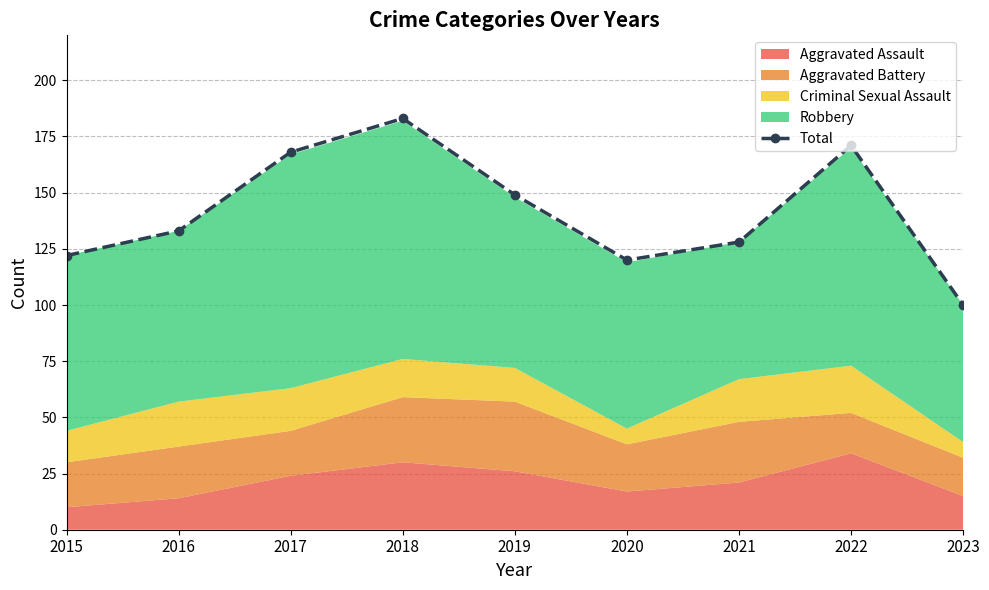

Reading left to right, list all the values displayed in this chart.

2015=122	2016=133	2017=168	2018=183	2019=149	2020=120	2021=128	2022=171	2023=100